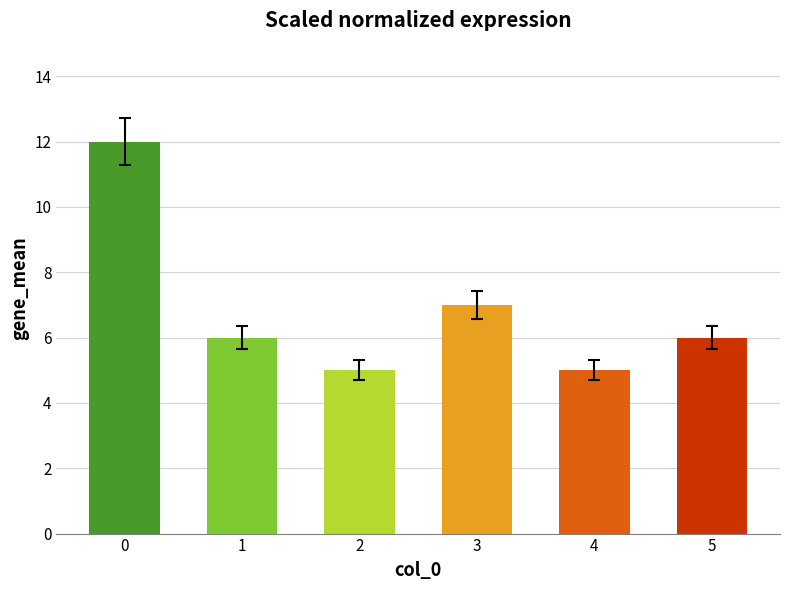

Approximately how many times larger is the value at 0 compared to 1?

2.0